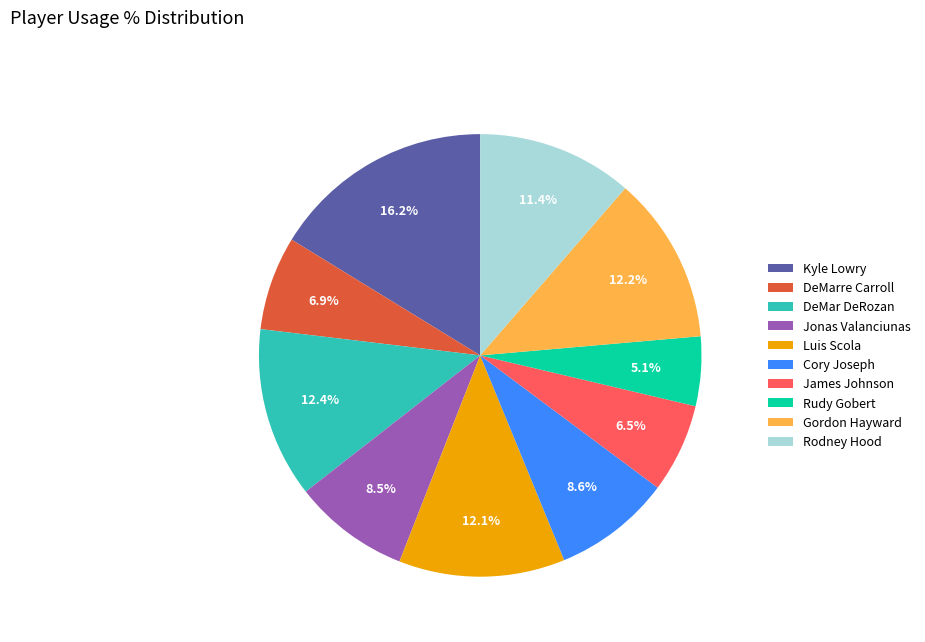

How many segments does this pie chart have?

10